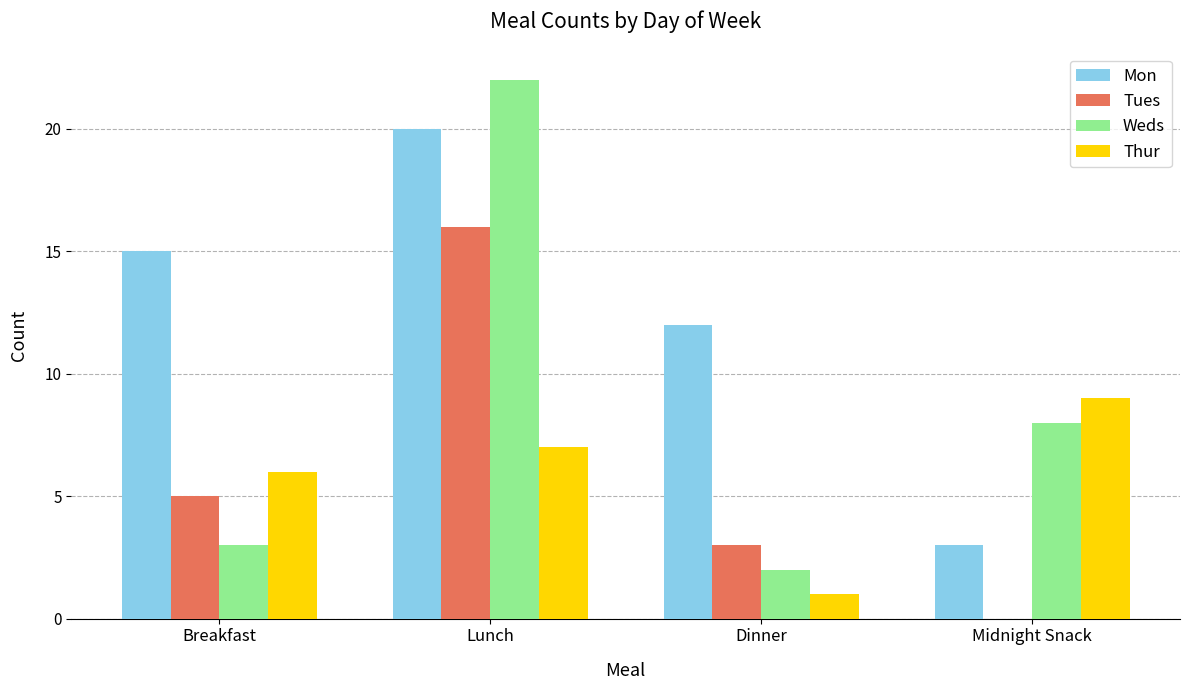

True or false: Weds has a value of 3 at Breakfast.

True